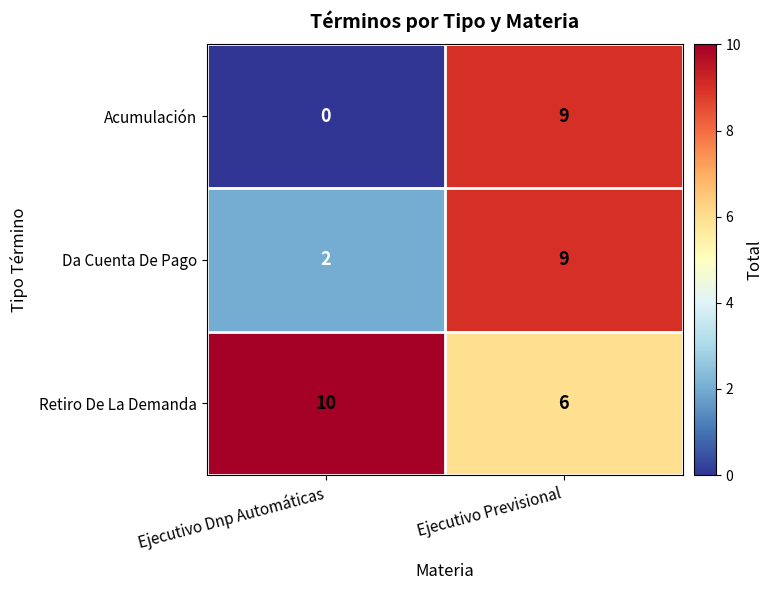

What value does the Da Cuenta De Pago series have at Ejecutivo Previsional?

9